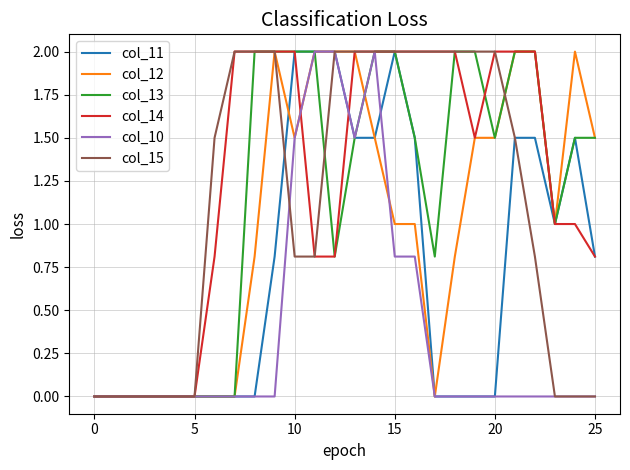

Which series has the largest total across all categories?

col_14